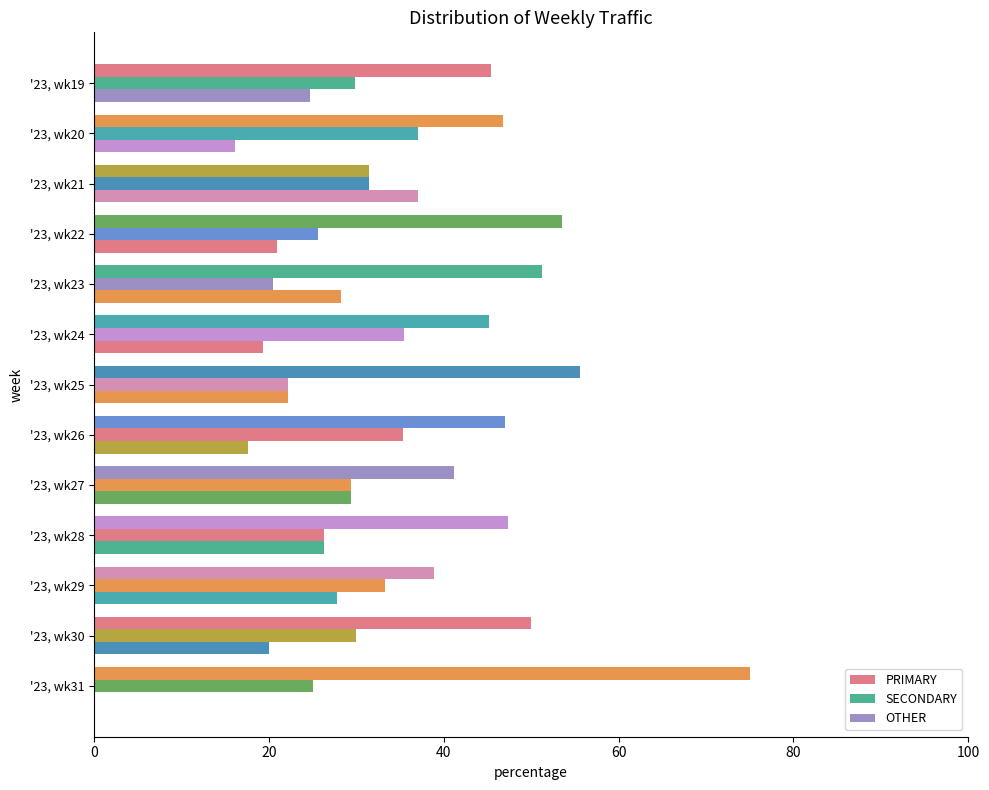

How many series are shown in this chart?

3